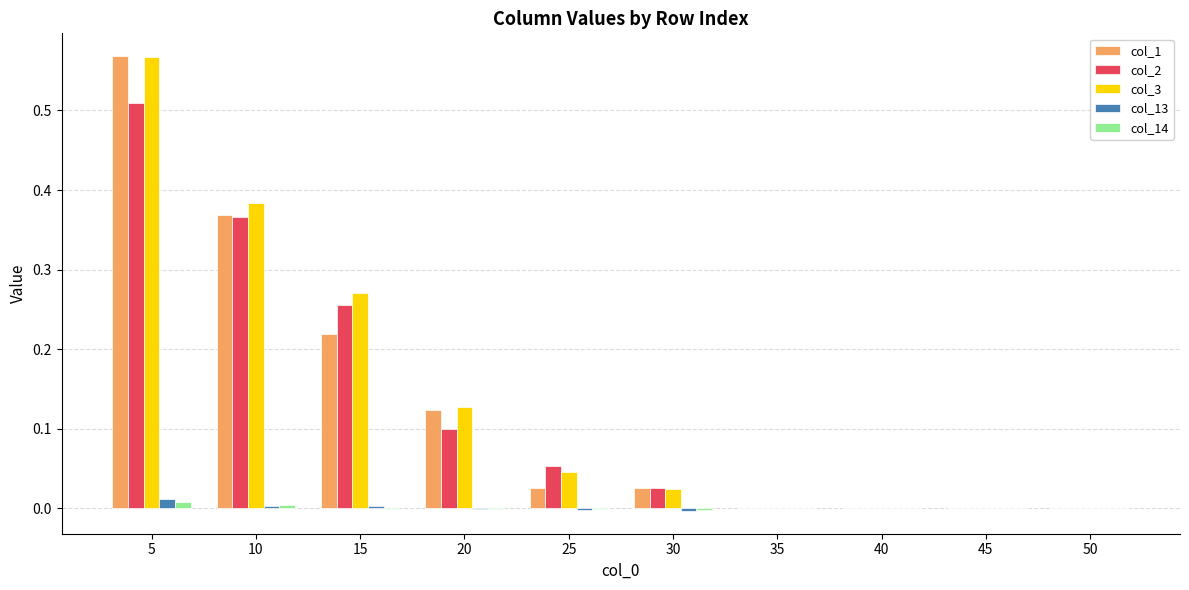

Is it true that col_2 equals 0.1 at 25?

True